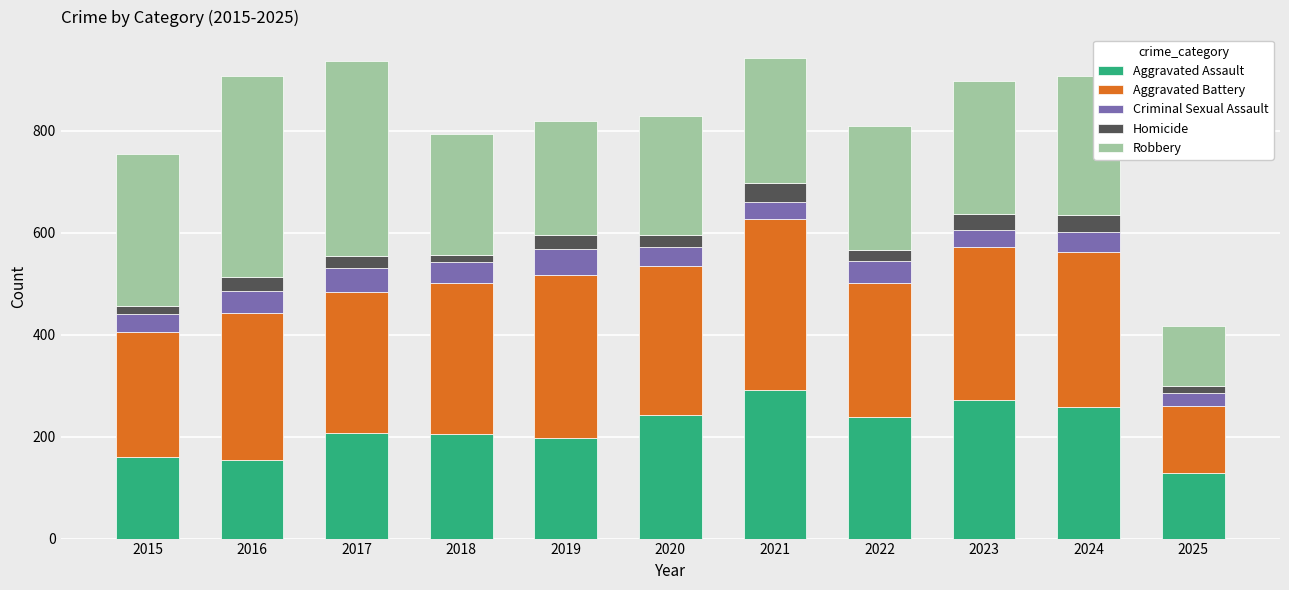

At which label does Aggravated Assault reach its peak?

2021